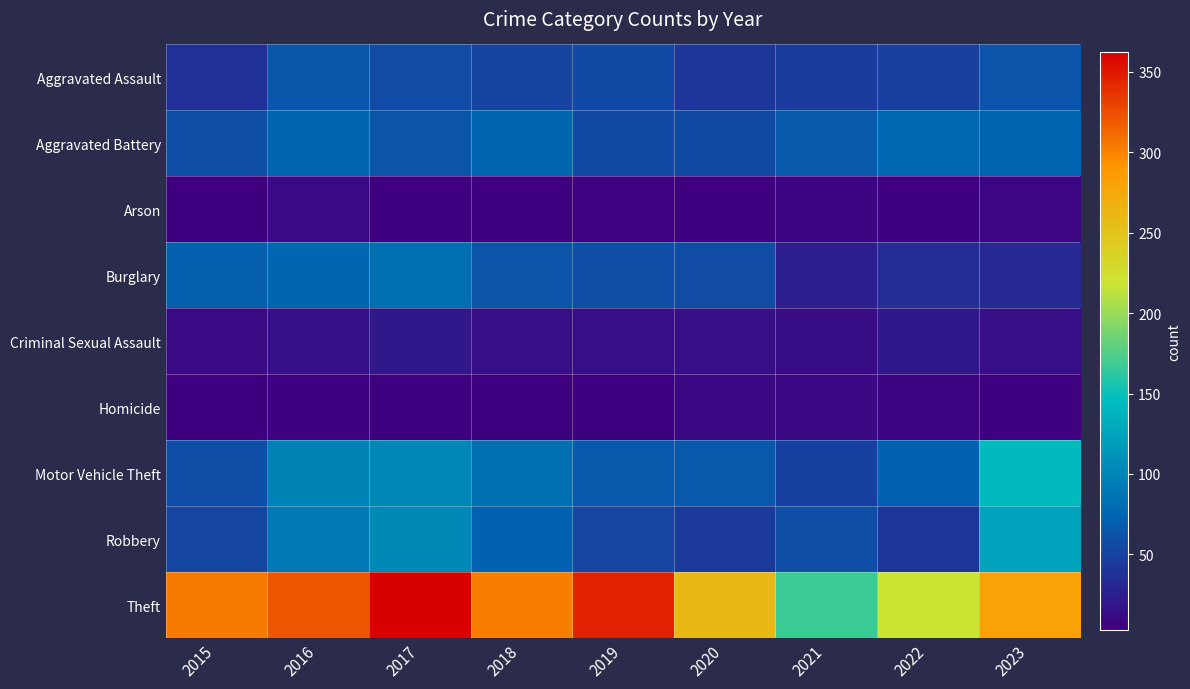

Which series has the largest total across all categories?

Theft